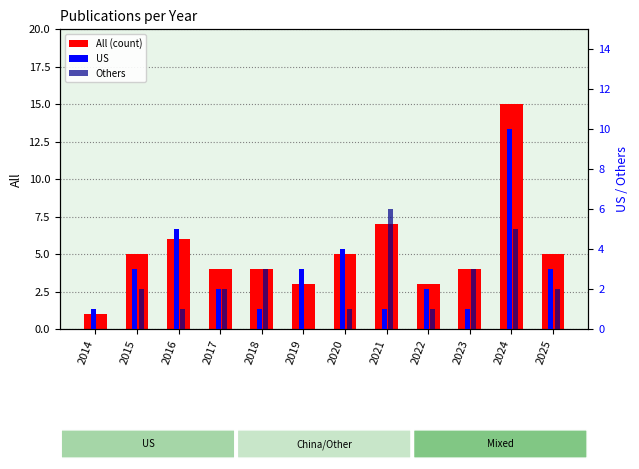

What is the difference between the second highest and second lowest values in the Others series?

5